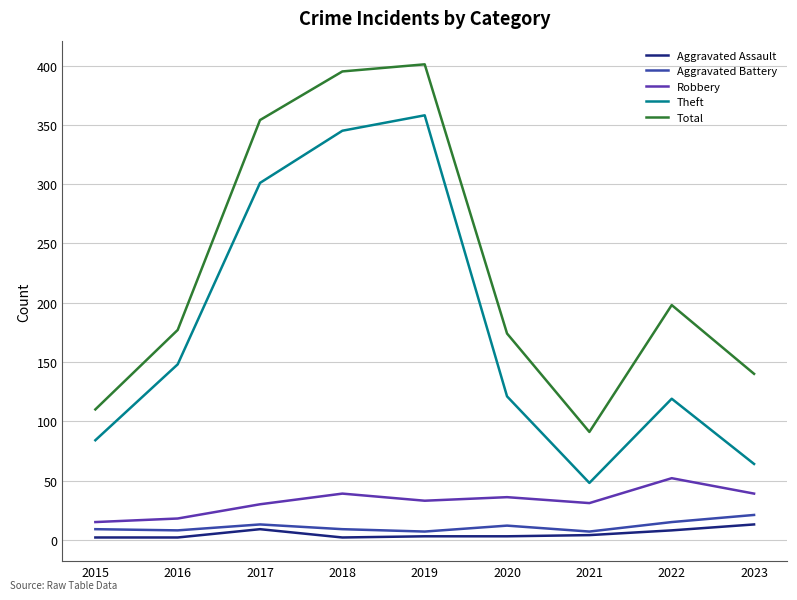

True or false: Robbery and Total cross at least once.

False